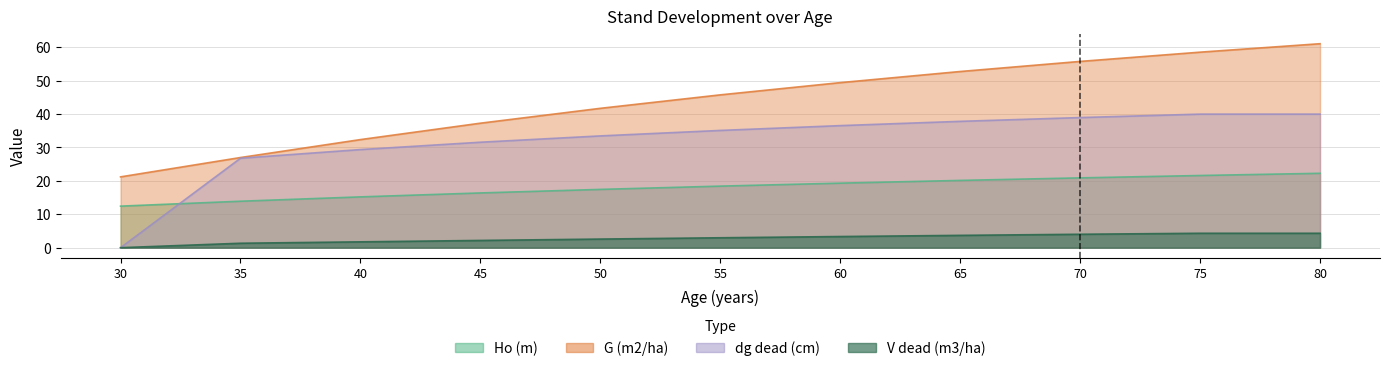

How many values in the dg_dead (cm) series exceed 35?

6